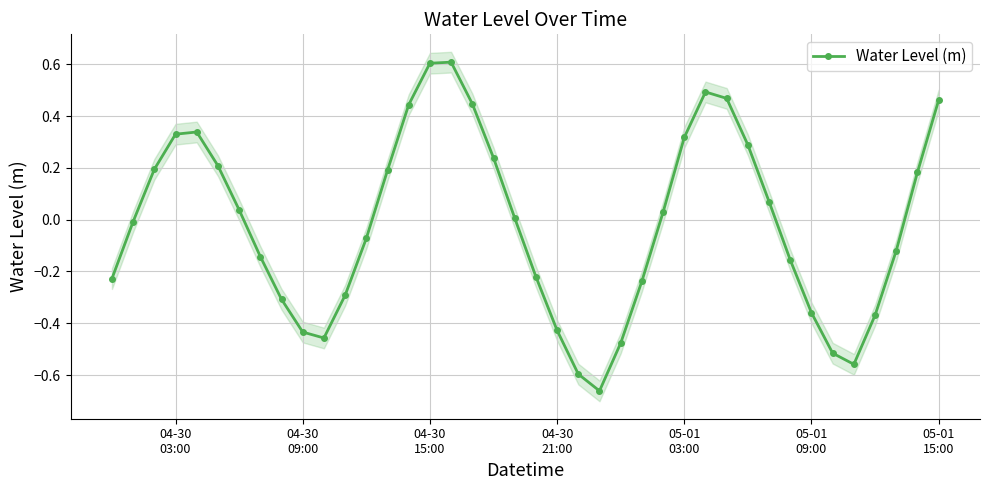

Reading right to left, what are all the values shown in this chart?

0.5	0.2	-0.1	-0.4	-0.6	-0.5	-0.4	-0.2	0.1	0.3	0.5	0.5	0.3	0.0	-0.2	-0.5	-0.7	-0.6	-0.4	-0.2	0.0	0.2	0.4	0.6	0.6	0.4	0.2	-0.1	-0.3	-0.5	-0.4	-0.3	-0.1	0.0	0.2	0.3	0.3	0.2	-0.0	-0.2